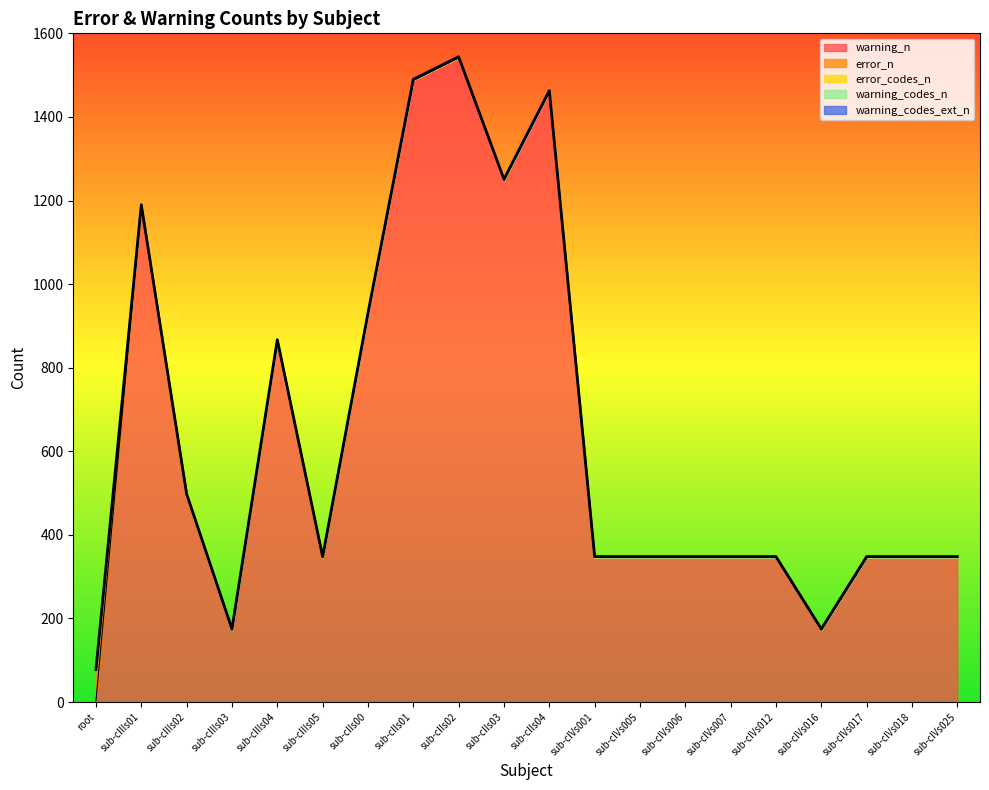

Reading right to left, extract all data points from this chart.

warning_n: 346	346	346	173	346	346	346	346	346	1461	1249	1542	1488	929	346	865	173	496	1188	2
error_n: 0	0	0	0	0	0	0	0	0	0	0	0	0	0	0	0	0	0	0	73
error_codes_n: 0	0	0	0	0	0	0	0	0	0	0	0	0	0	0	0	0	0	0	1
warning_codes_n: 1	1	1	1	1	1	1	1	1	1	1	1	1	1	1	1	1	1	1	1
warning_codes_ext_n: 1	1	1	1	1	1	1	1	1	1	1	1	1	1	1	1	1	1	1	1